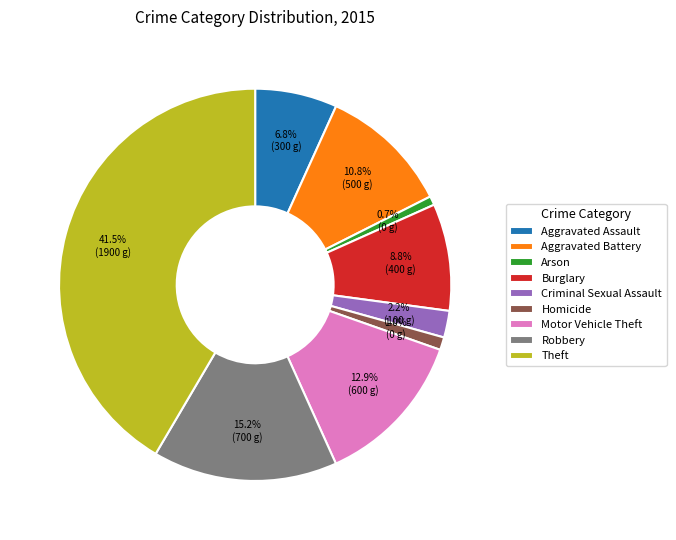

To the nearest percent, what is the combined percentage of Arson and Theft?

42%